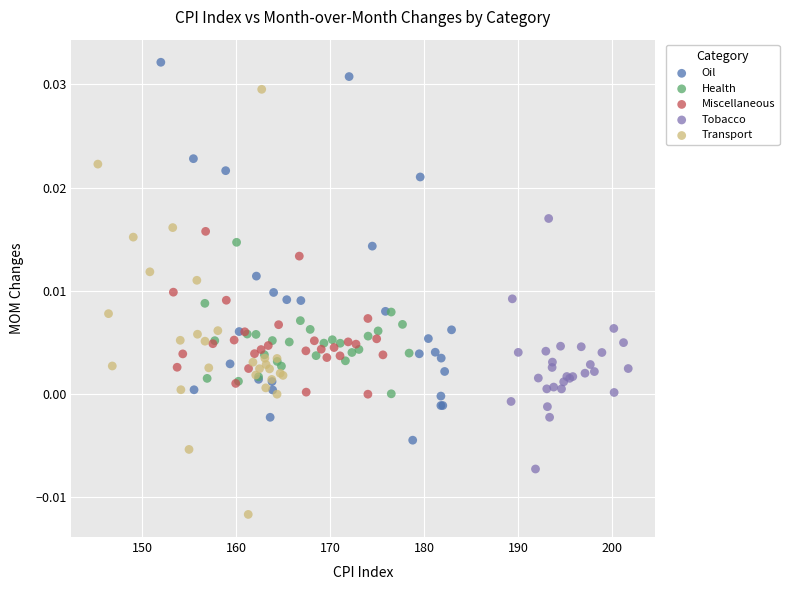

Which series contains the highest Y value?

Oil